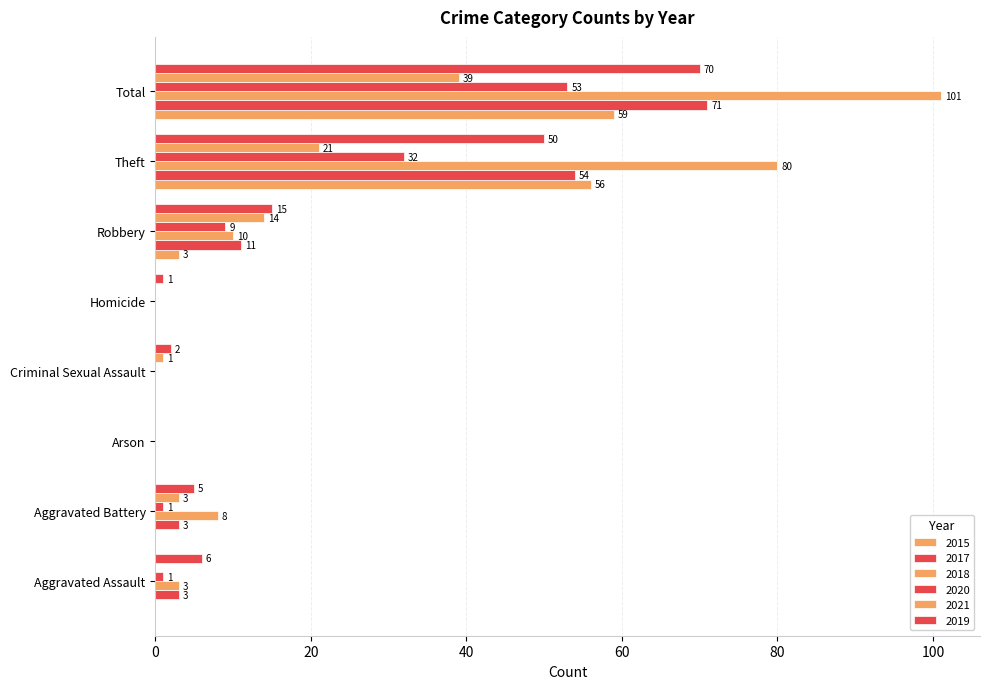

What is the label of the 3rd bar from the right?

Robbery